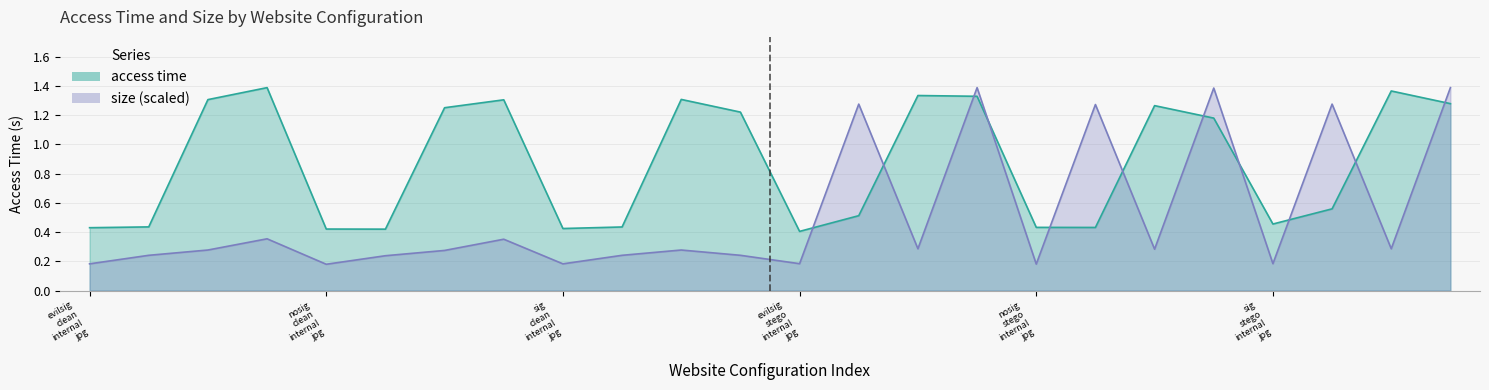

Read the size value at sig_clean_external_png.

0.2